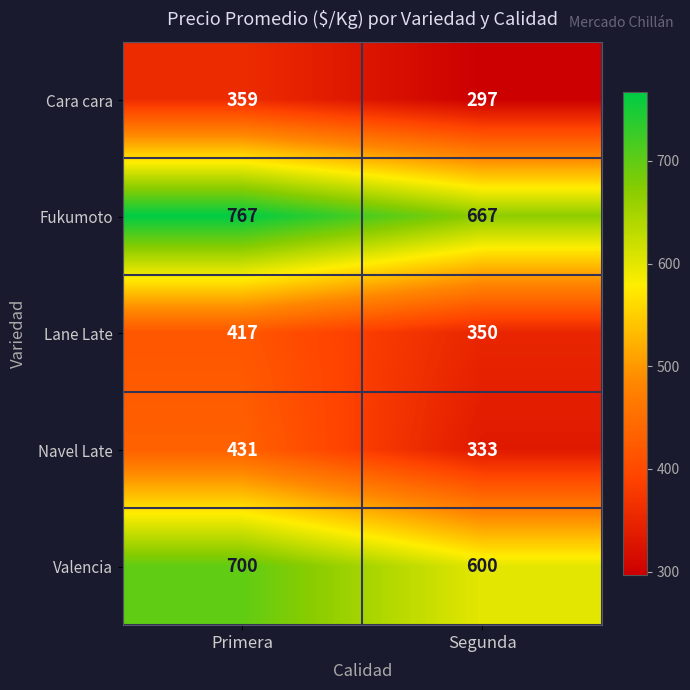

Which series has the largest total across all categories?

Fukumoto